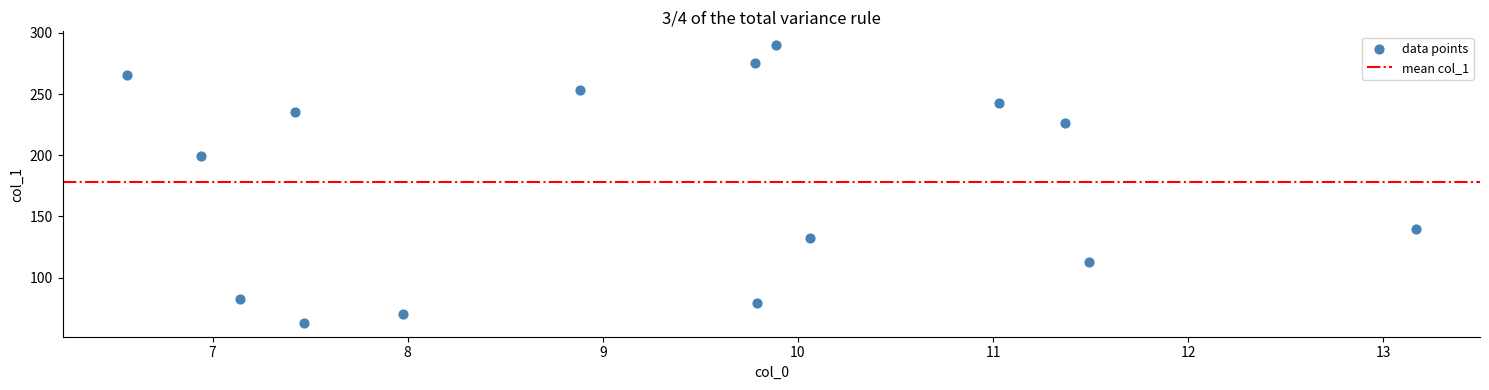

What is the range of X values (max minus min)?

6.6